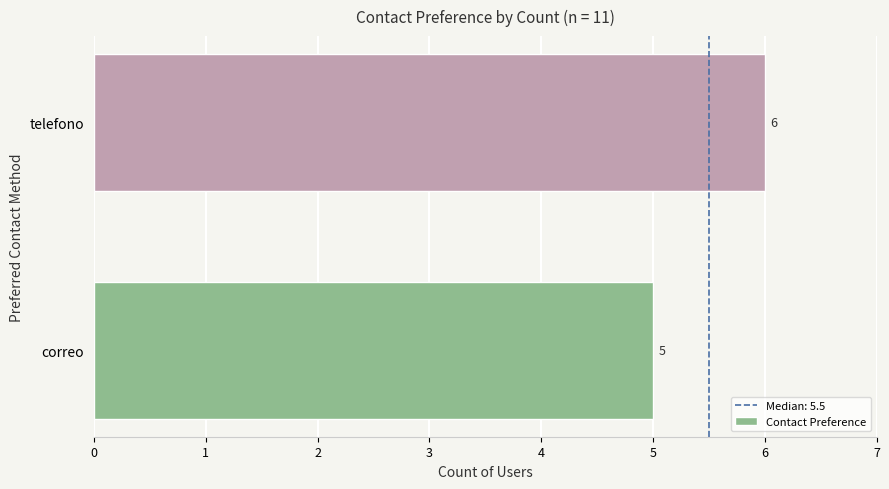

Which label corresponds to the largest value in the chart?

telefono